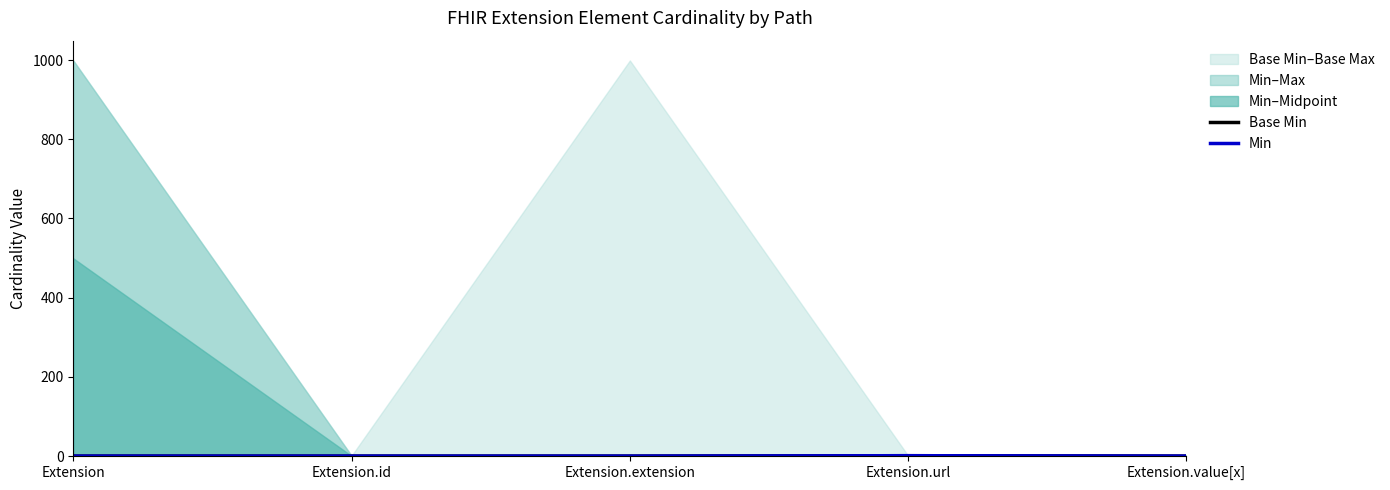

Is it true that Min equals 1 at Extension.url?

False